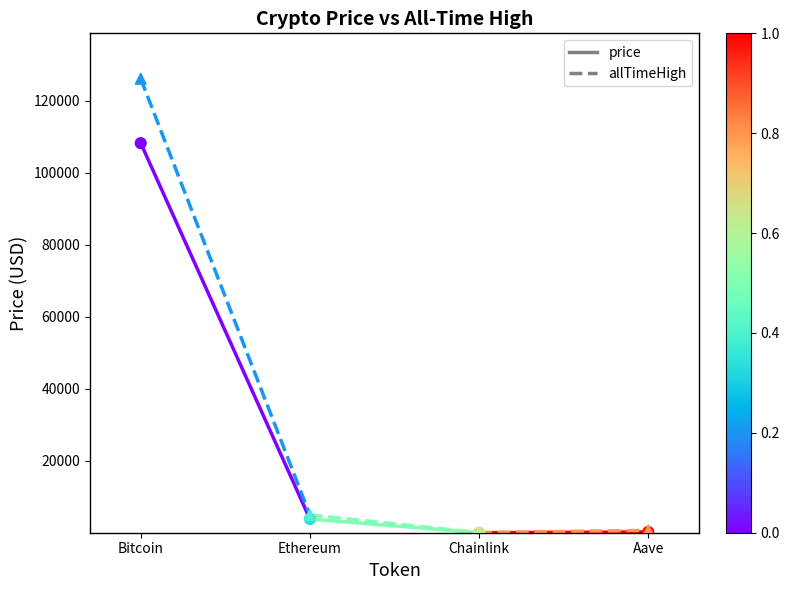

At how many categories does at least one series exceed 38667?

1